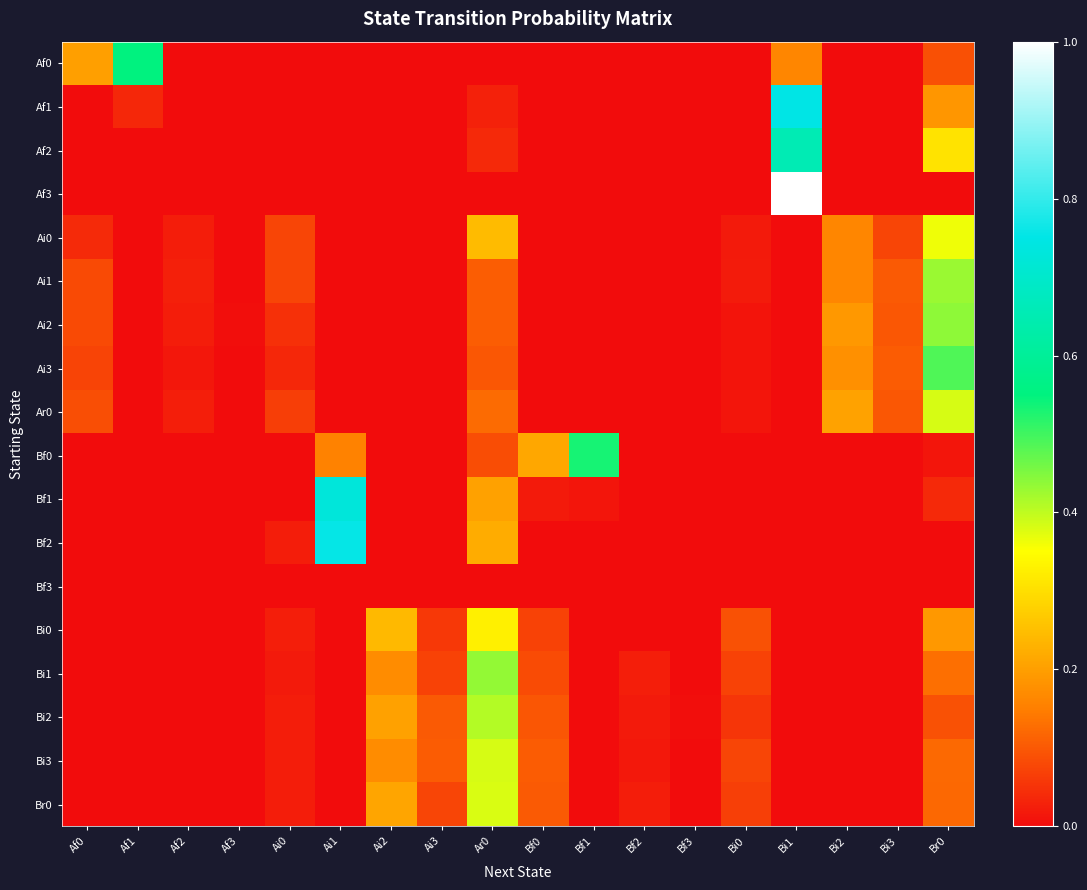

At how many categories does at least one series exceed 0?

18